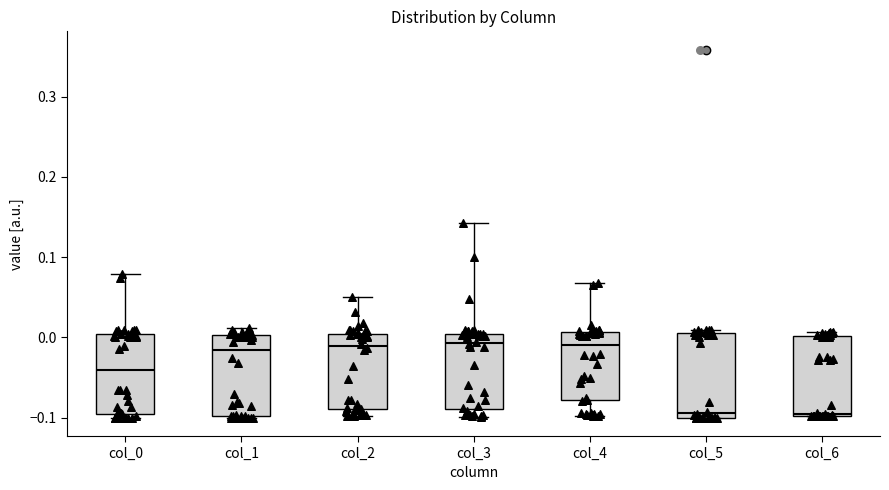

Where is the lower edge of the box for col_5 on the y-axis? The values are not printed on the chart, so give them approximately, as read against the axis.

-0.10